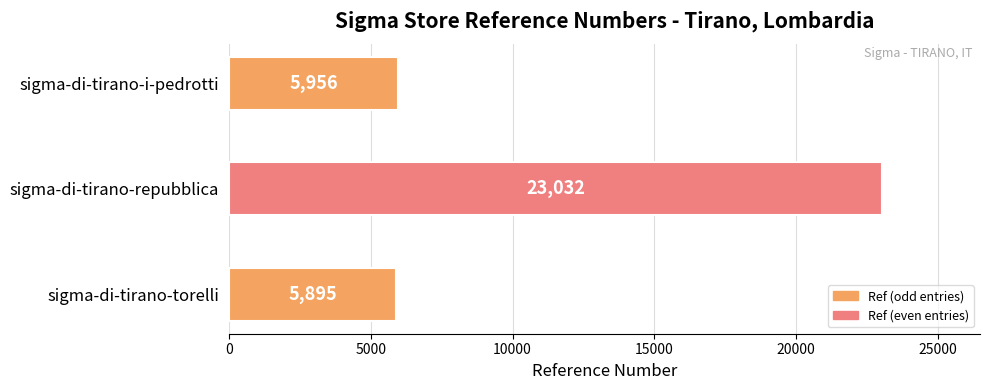

Reading bottom to top, transcribe all the data shown in this chart.

5895	23032	5956